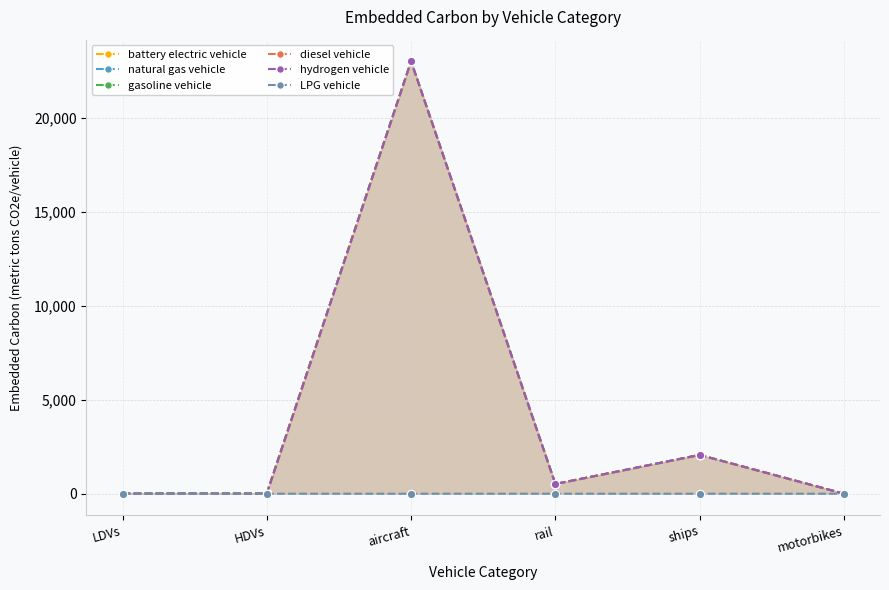

What is the difference between the gasoline vehicle values at rail and motorbikes?

515.4